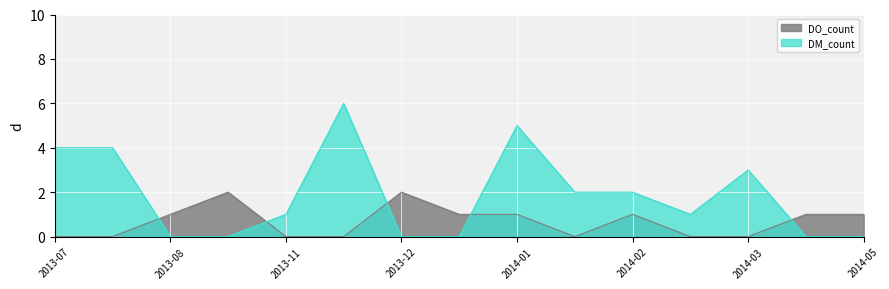

Does the chart display data point markers on the line(s)?

No